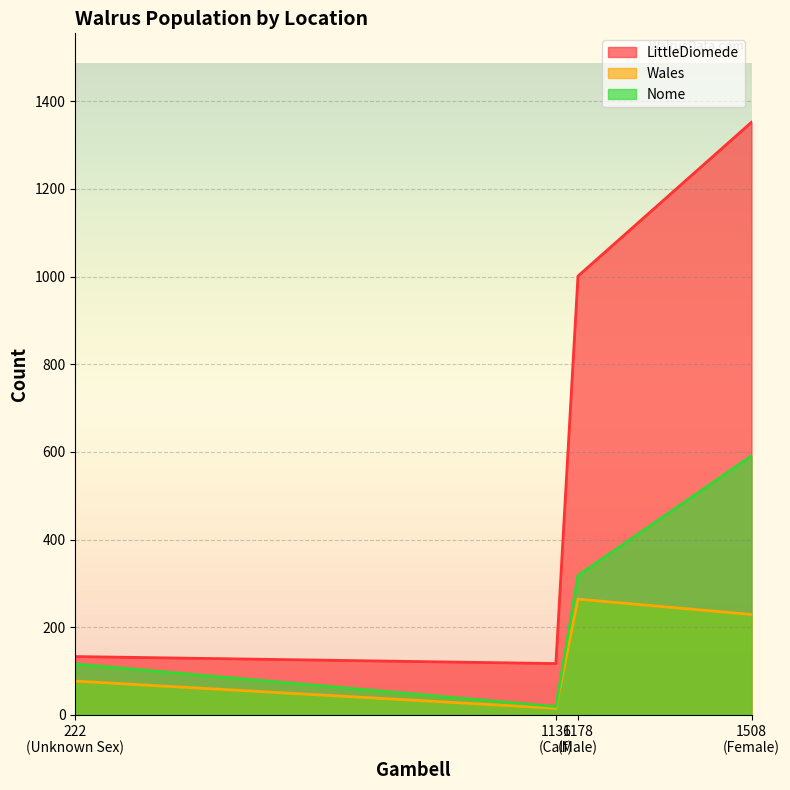

List the series in order of their peak value, lowest first.

Wales, Nome, LittleDiomede